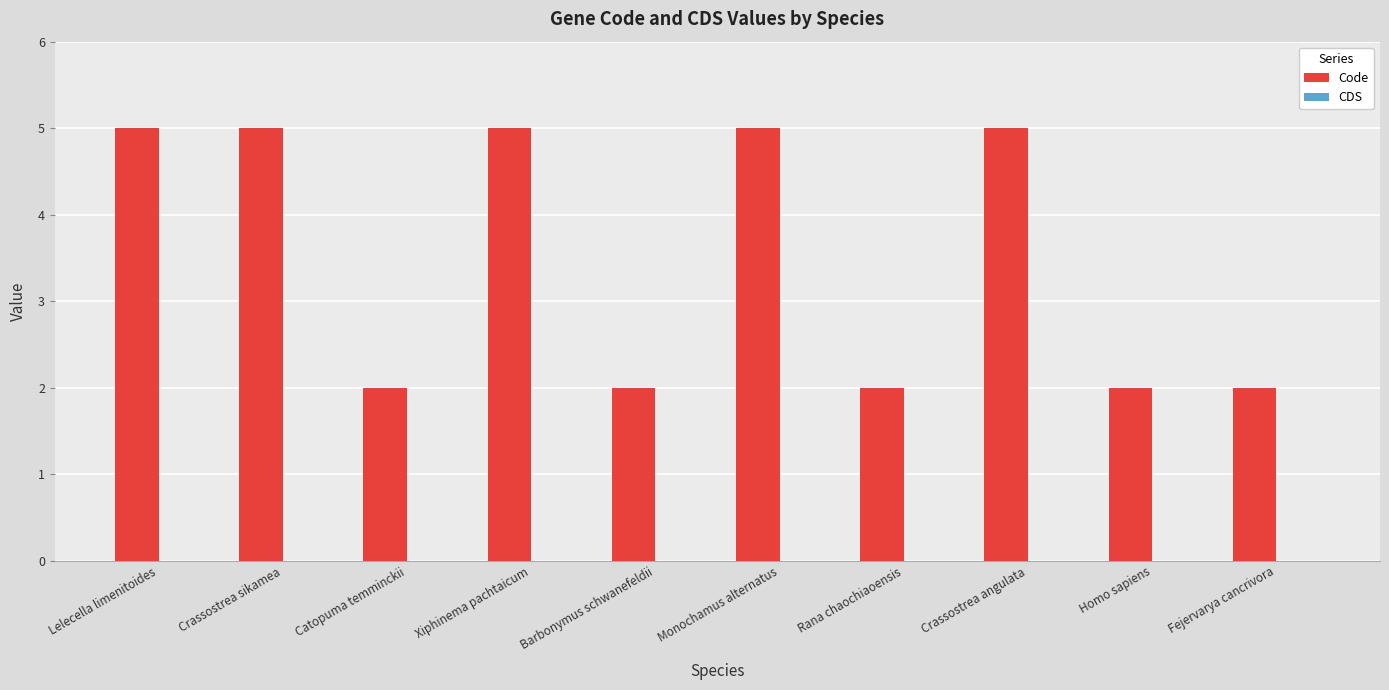

What is the change in value from Barbonymus schwanefeldii to Monochamus alternatus?

+3